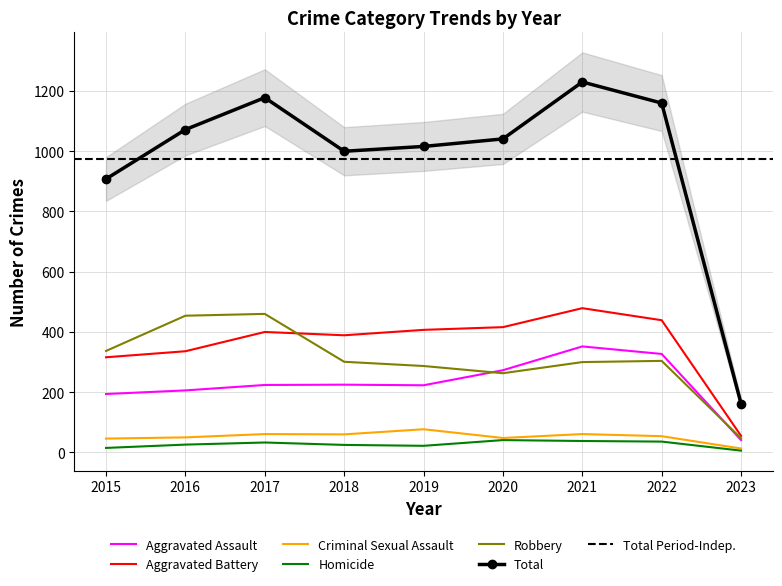

True or false: Robbery and Criminal Sexual Assault cross at least once.

False